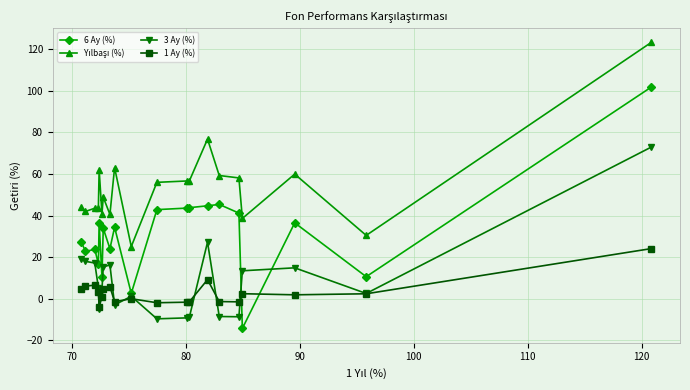

Which series has the widest spread of values?

6 Ay (%)